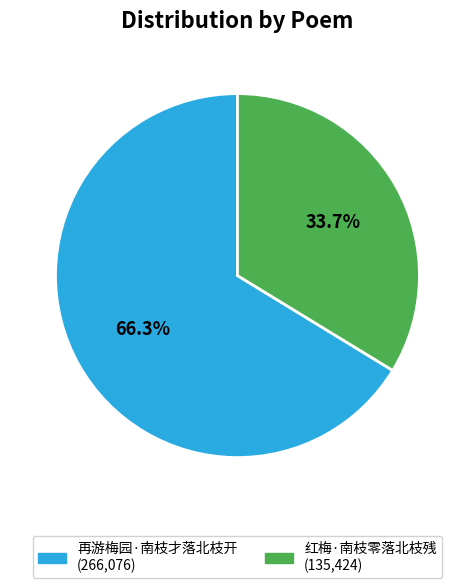

Combined, what portion of the pie is 红梅·南枝零落北枝残 and 再游梅园·南枝才落北枝开?

100.0%